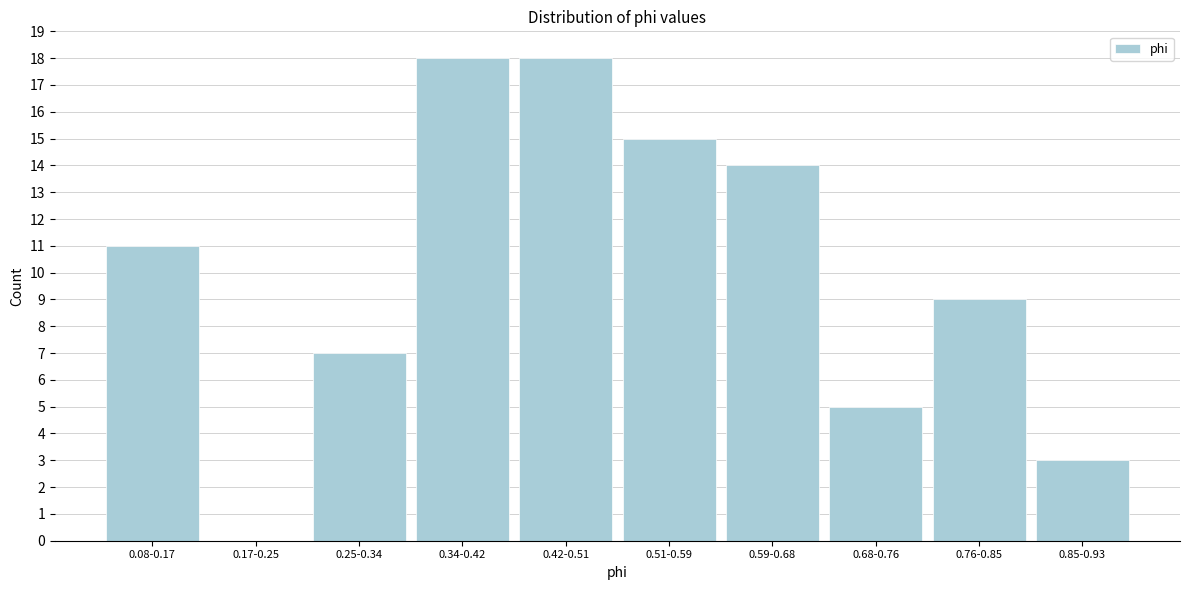

Reading left to right, extract all data points from this chart.

0.08-0.17=11	0.17-0.25=0	0.25-0.34=7	0.34-0.42=18	0.42-0.51=18	0.51-0.59=15	0.59-0.68=14	0.68-0.76=5	0.76-0.85=9	0.85-0.93=3